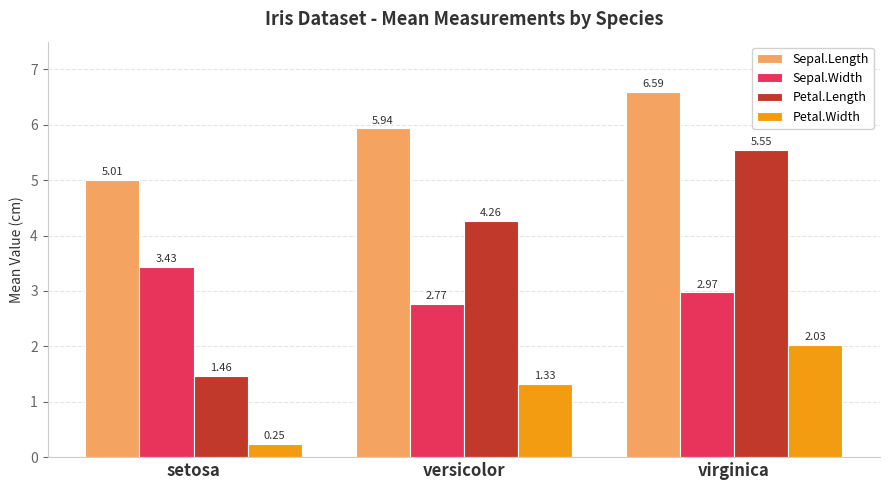

What is the difference between the maximum and minimum values in the Sepal.Length series?

1.6